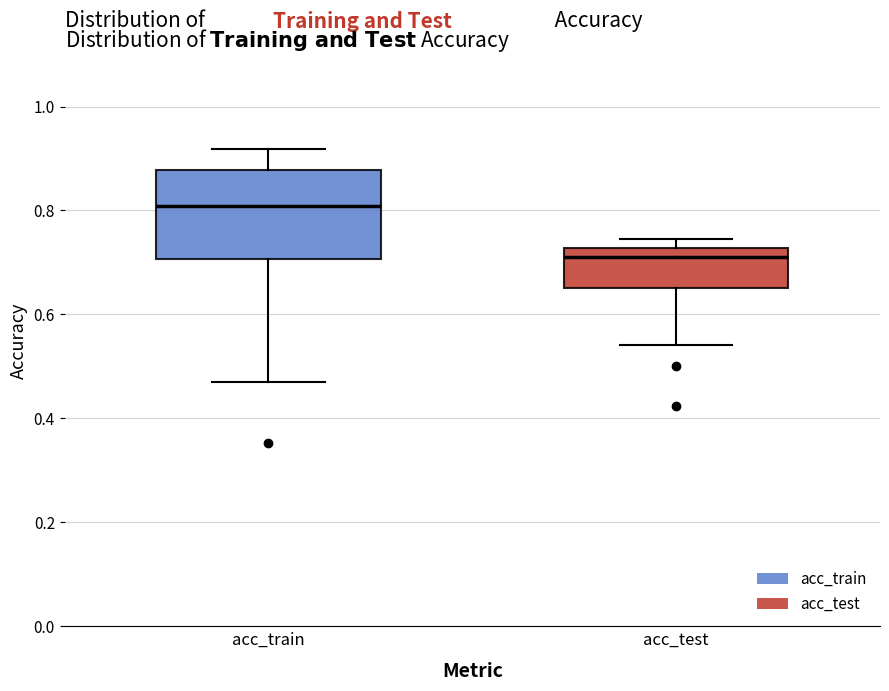

Which box has the highest median line?

acc_train